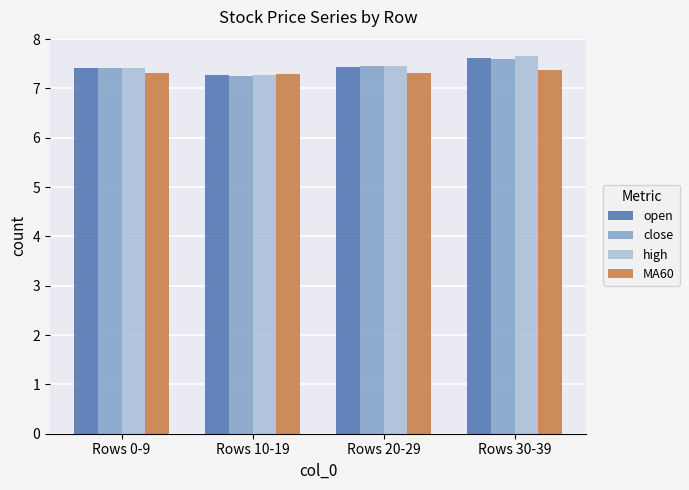

What is the difference between the maximum and minimum values in the close series?

0.3